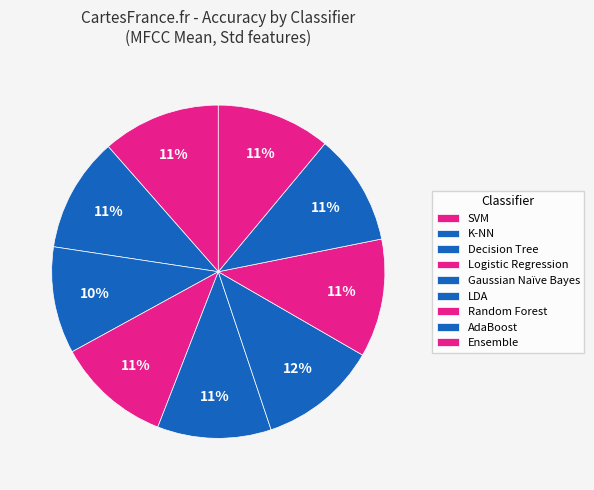

Count the number of slices in the pie.

9